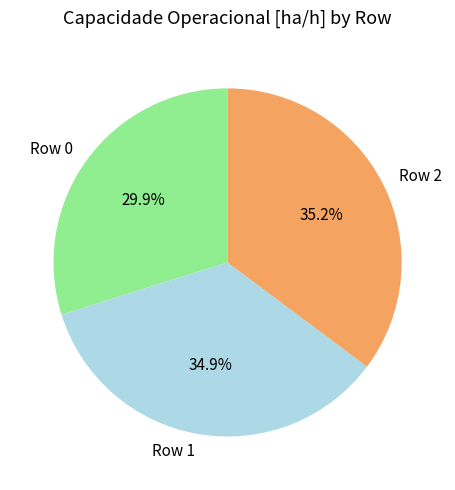

True or false: Row 0 accounts for 30% of the total.

True